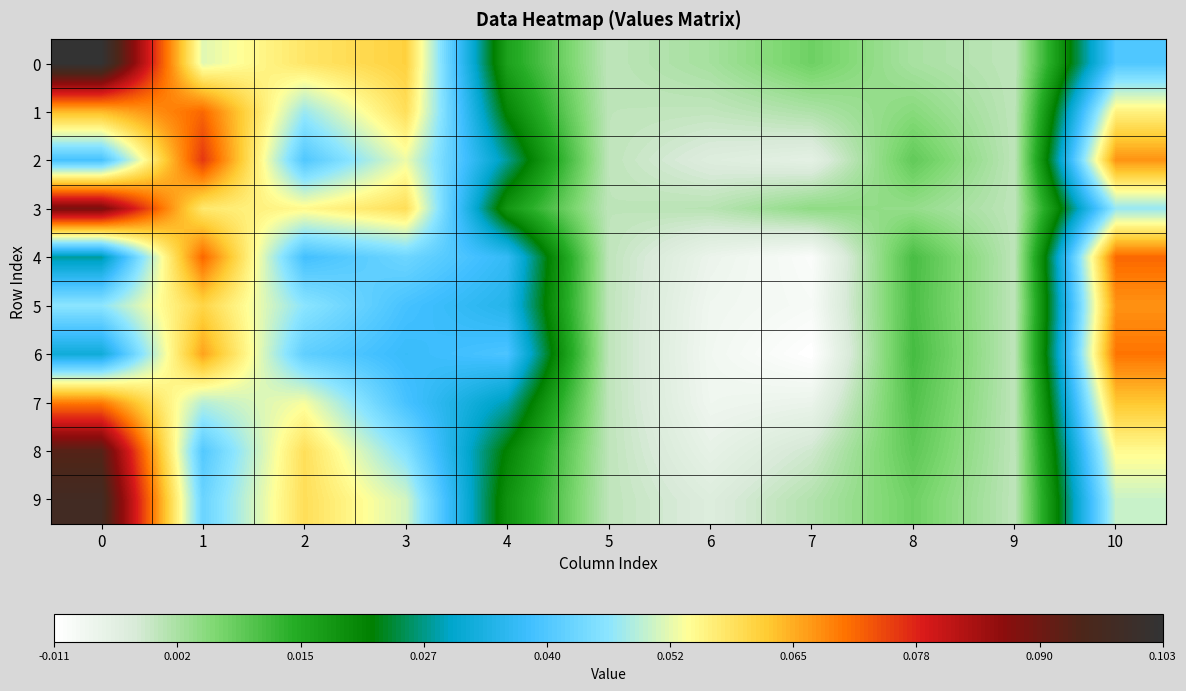

Reading left to right, what are all the values shown in this chart?

0: 0=0.1	1=0.1	2=0.1	3=0.1	4=0.0	5=0.0	6=0.0	7=0.0	8=0.0	9=0.0	10=0.0
1: 0=0.1	1=0.1	2=0.0	3=0.1	4=0.0	5=0.0	6=-0.0	7=0.0	8=0.0	9=0.0	10=0.1
2: 0=0.0	1=0.1	2=0.0	3=0.1	4=0.0	5=0.0	6=-0.0	7=-0.0	8=0.0	9=0.0	10=0.1
3: 0=0.1	1=0.1	2=0.1	3=0.1	4=0.0	5=0.0	6=0.0	7=0.0	8=0.0	9=0.0	10=0.0
4: 0=0.0	1=0.1	2=0.0	3=0.0	4=0.0	5=0.0	6=-0.0	7=-0.0	8=0.0	9=0.0	10=0.1
5: 0=0.0	1=0.1	2=0.0	3=0.0	4=0.0	5=0.0	6=-0.0	7=-0.0	8=0.0	9=0.0	10=0.1
6: 0=0.0	1=0.1	2=0.0	3=0.0	4=0.0	5=0.0	6=-0.0	7=-0.0	8=0.0	9=0.0	10=0.1
7: 0=0.1	1=0.0	2=0.1	3=0.0	4=0.0	5=0.0	6=-0.0	7=-0.0	8=0.0	9=0.0	10=0.1
8: 0=0.1	1=0.0	2=0.1	3=0.0	4=0.0	5=0.0	6=-0.0	7=-0.0	8=0.0	9=0.0	10=0.1
9: 0=0.1	1=0.0	2=0.1	3=0.1	4=0.0	5=0.0	6=-0.0	7=0.0	8=0.0	9=0.0	10=0.1